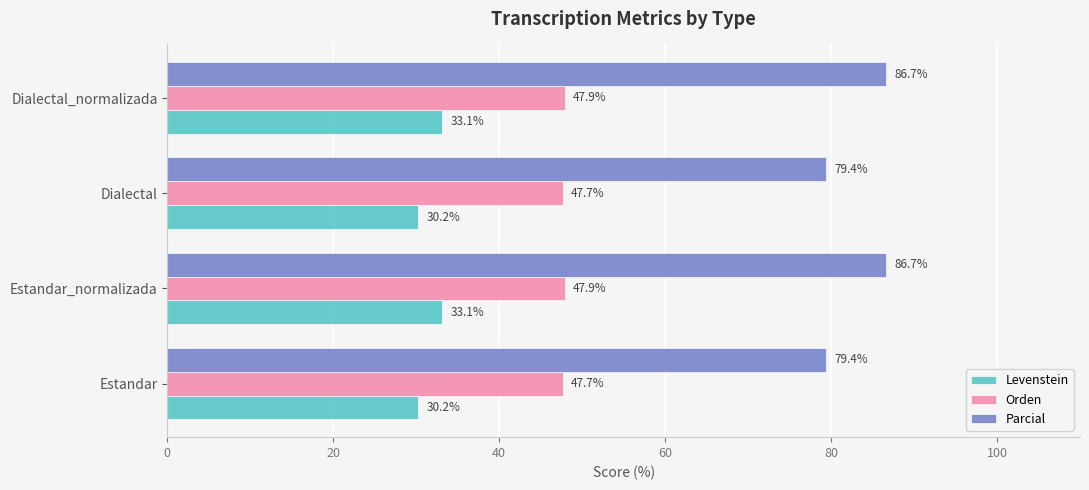

The Levenstein series shows 33.1 at Dialectal_normalizada. True or false?

True